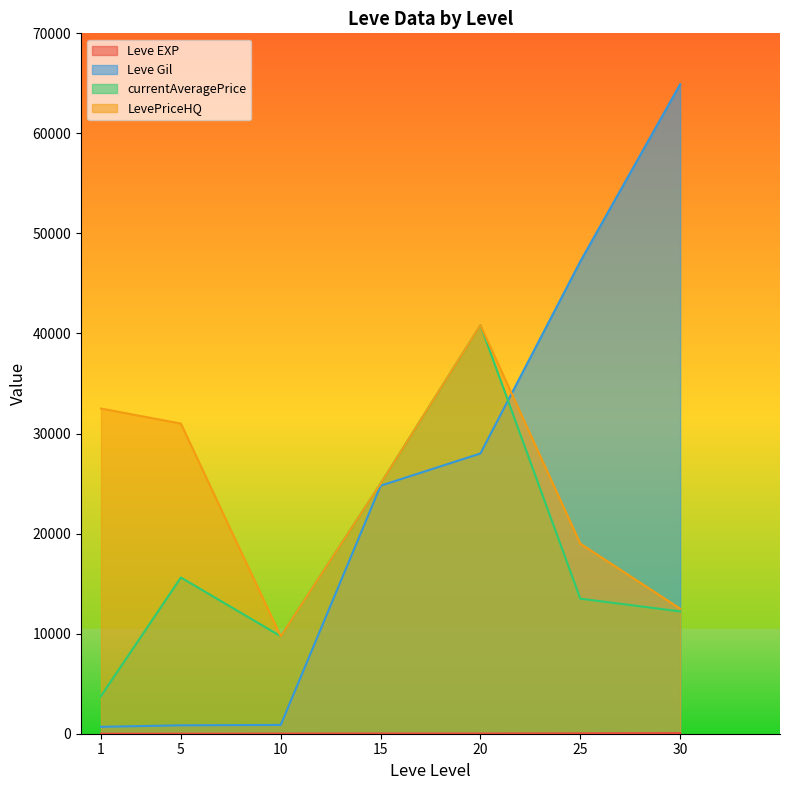

Reading left to right, what are all the values shown in this chart?

Leve EXP: 1	4	9	18	17	36	62
Leve Gil: 690	840	880	24790	28010	47200	64910
currentAveragePrice: 3763	15611	9744	24995	40833	13499	12222
LevePriceHQ: 32500	31000	9744	24995	40833	18999	12499